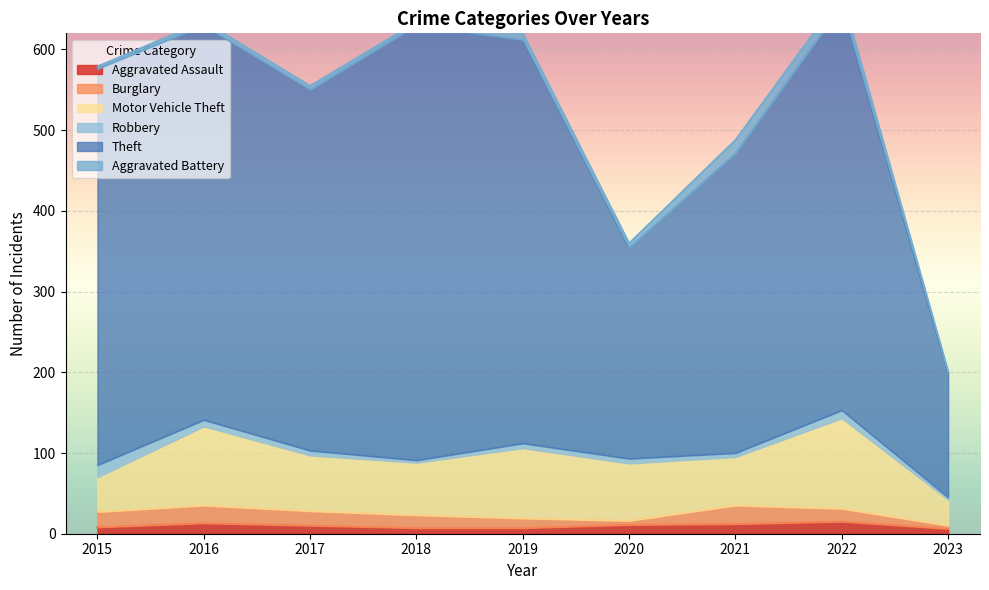

True or false: Burglary and Motor Vehicle Theft intersect in this chart.

False